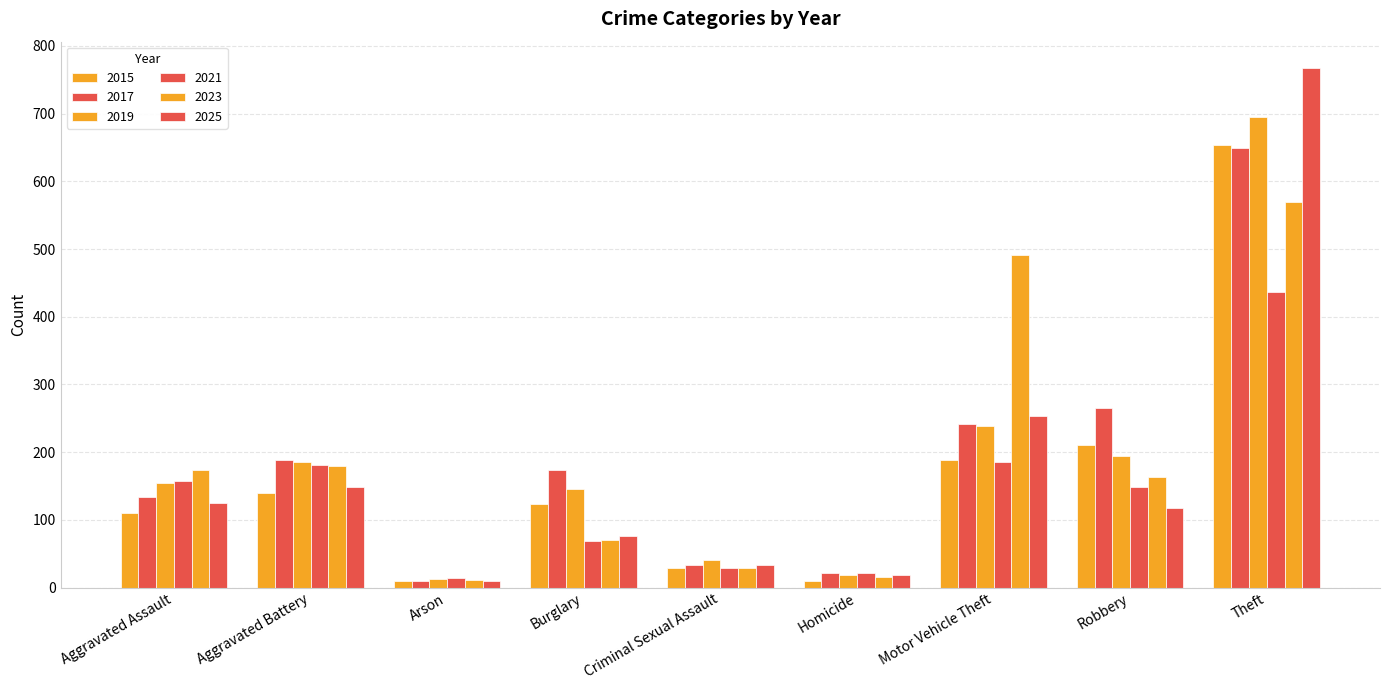

Rank the series at Arson from highest to lowest value.

2021, 2019, 2023, 2015, 2025, 2017